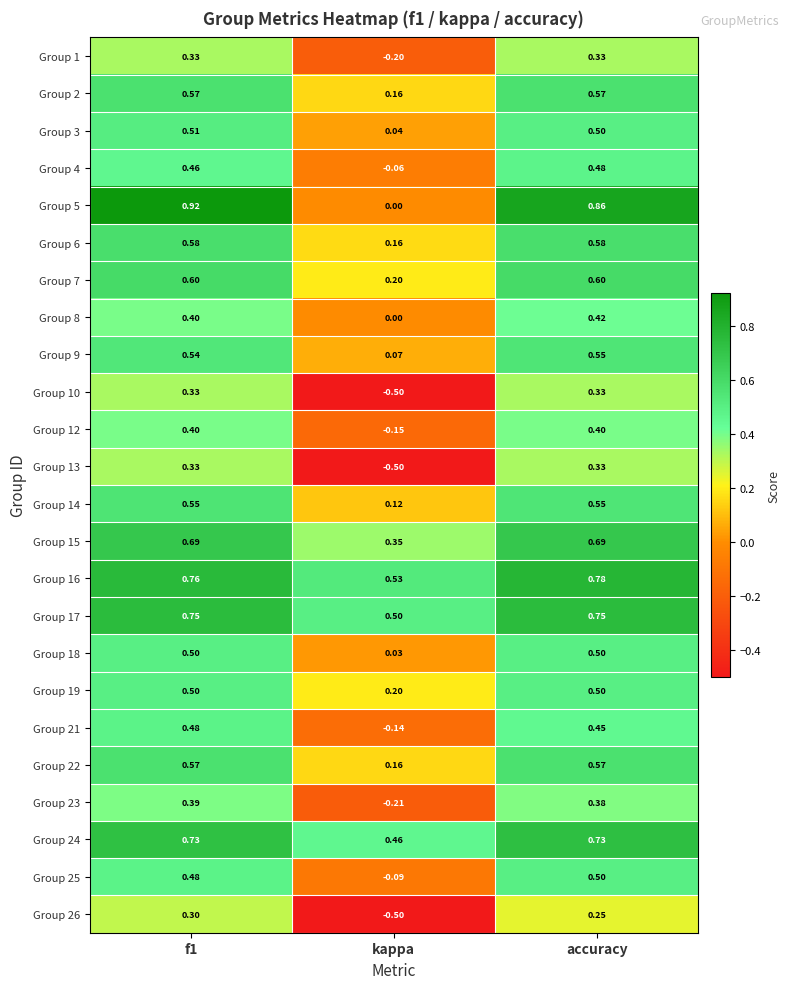

Is the value of Group 25 at accuracy greater than the value of Group 12 at kappa?

Yes